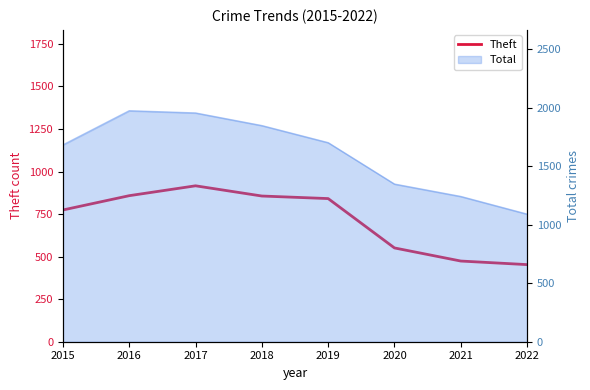

What is the difference between the values at 2020 and 2017?

365